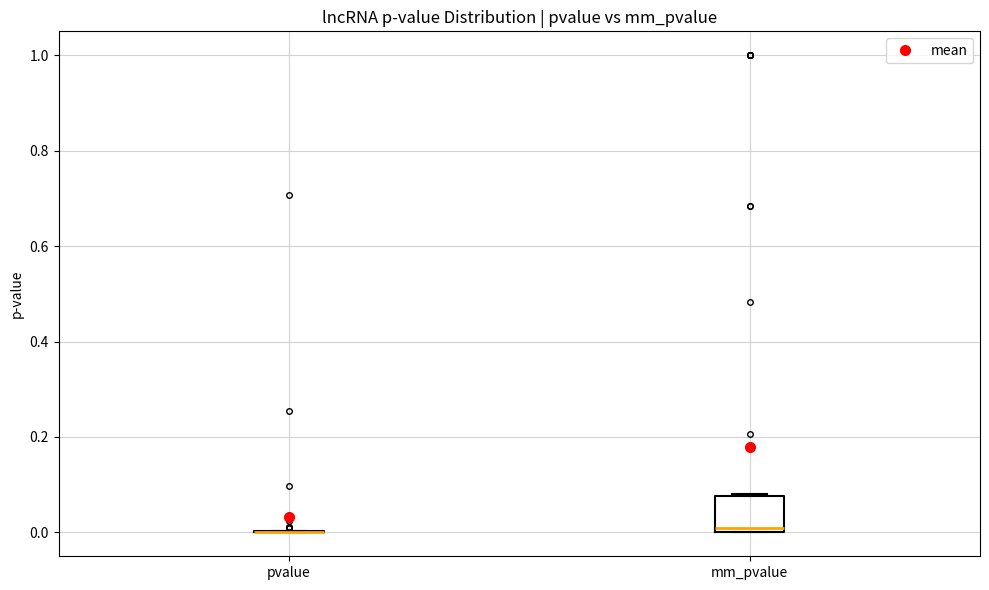

Reading left to right, transcribe this box plot: for each box, give where its median line is, the range the box spans, and where its two whiskers end, as read against the y-axis. The values are not printed on the chart, so give them approximately, as read against the axis.

pvalue: box collapsed to a line at 0.00, whiskers 0.00 to 0.00
mm_pvalue: median 0.00 (just above the box's lower edge), box 0.00 to 0.08, whiskers 0.00 to 0.08